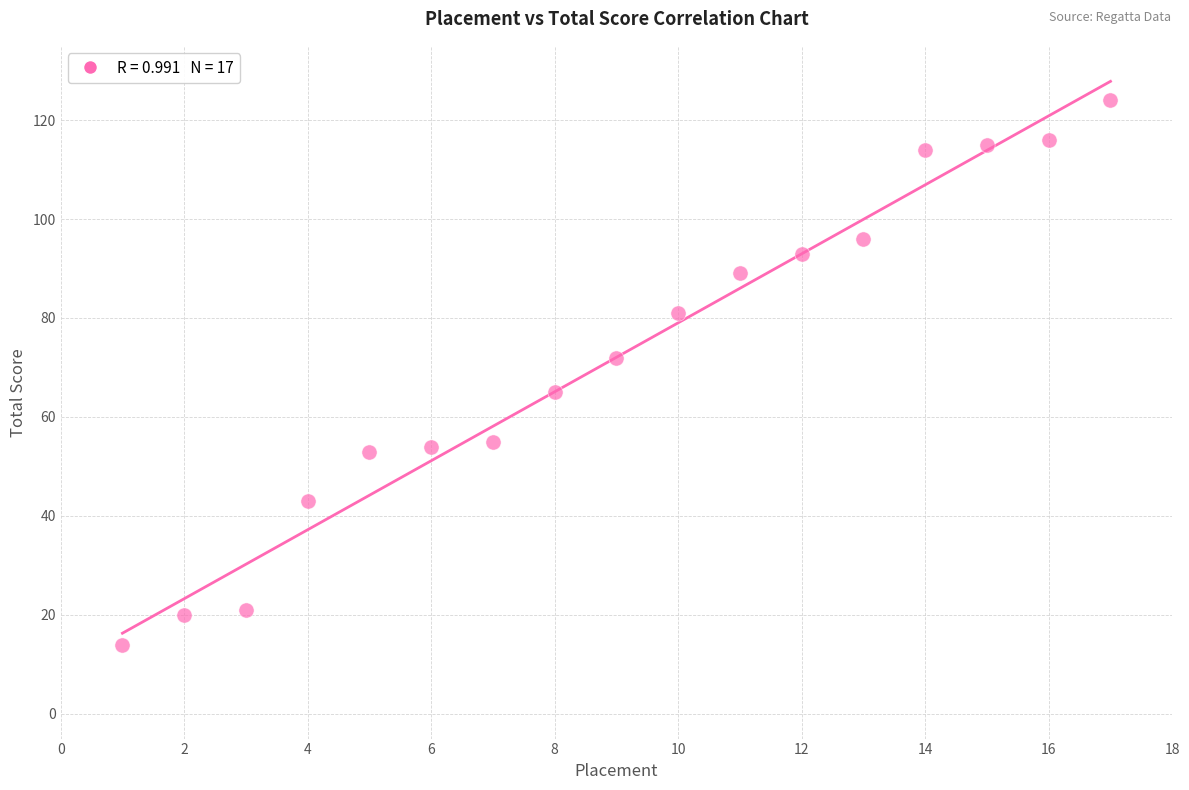

What is the range of X values (max minus min)?

16